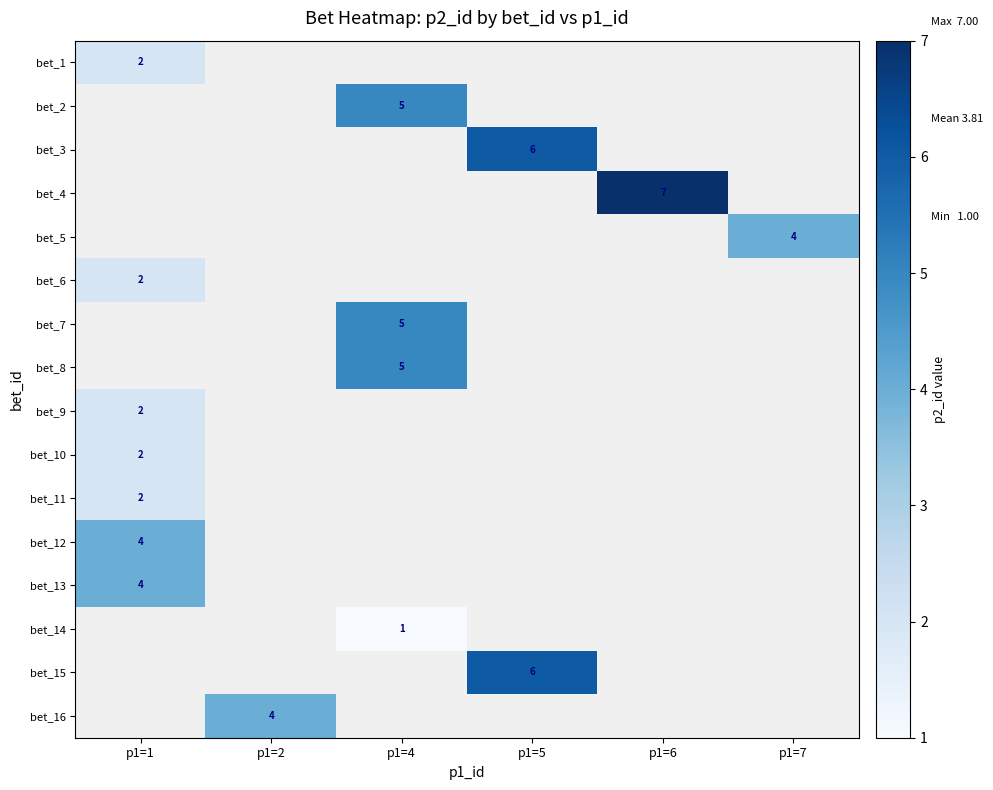

The bet_2 series shows 7.2 at p1=4. True or false?

False